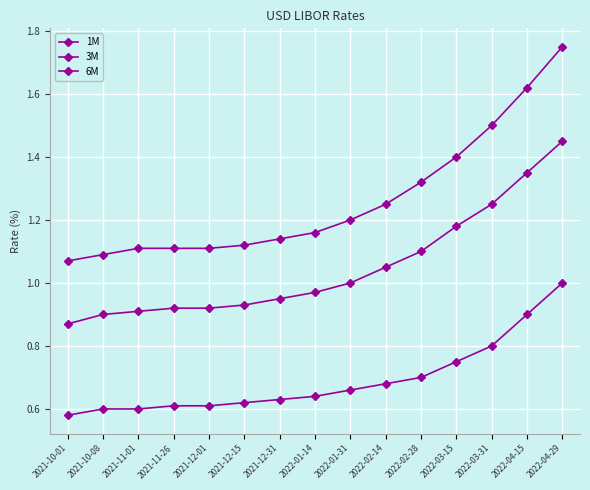

The value of 3M at 2022-03-15 is 1.2. True or false?

True